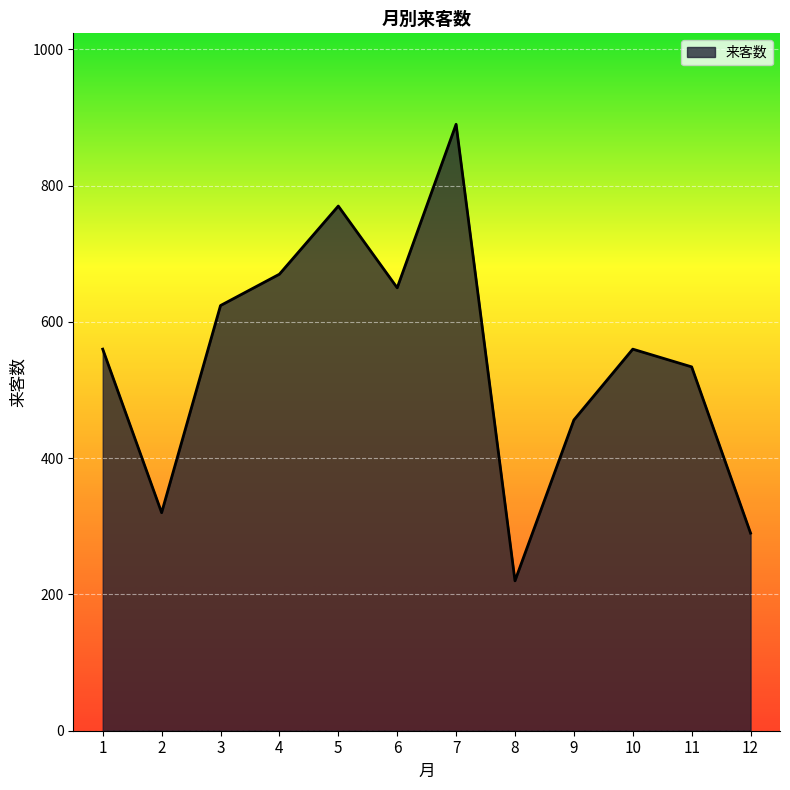

What is the average value?

545